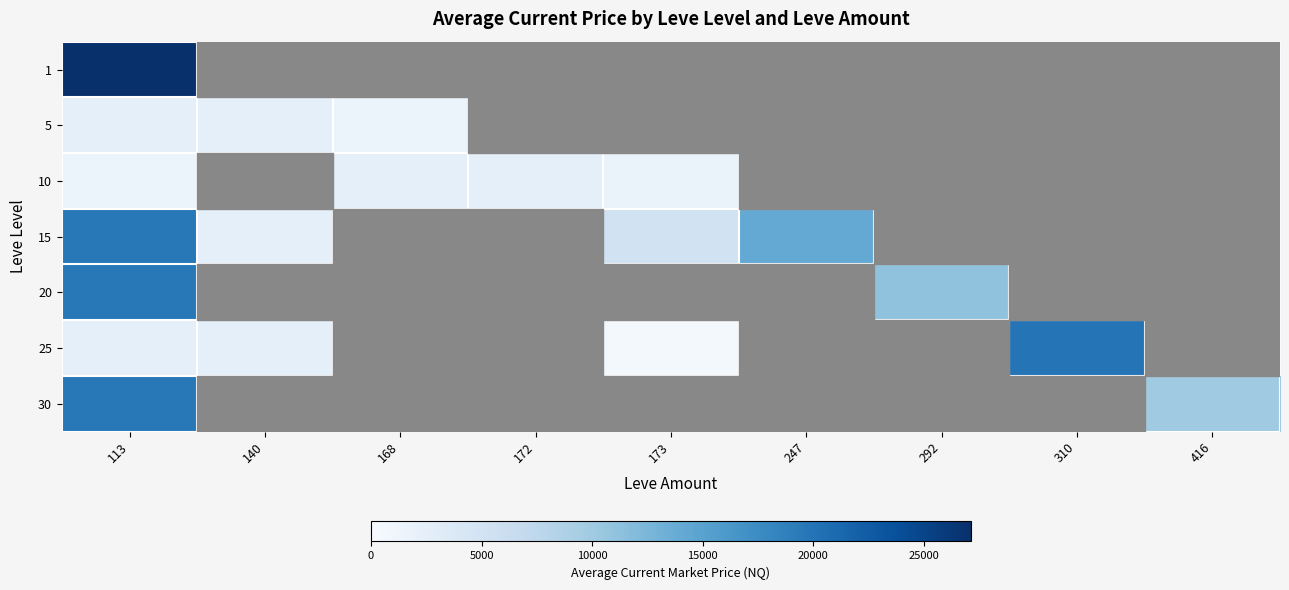

How many data points does each series have?

9